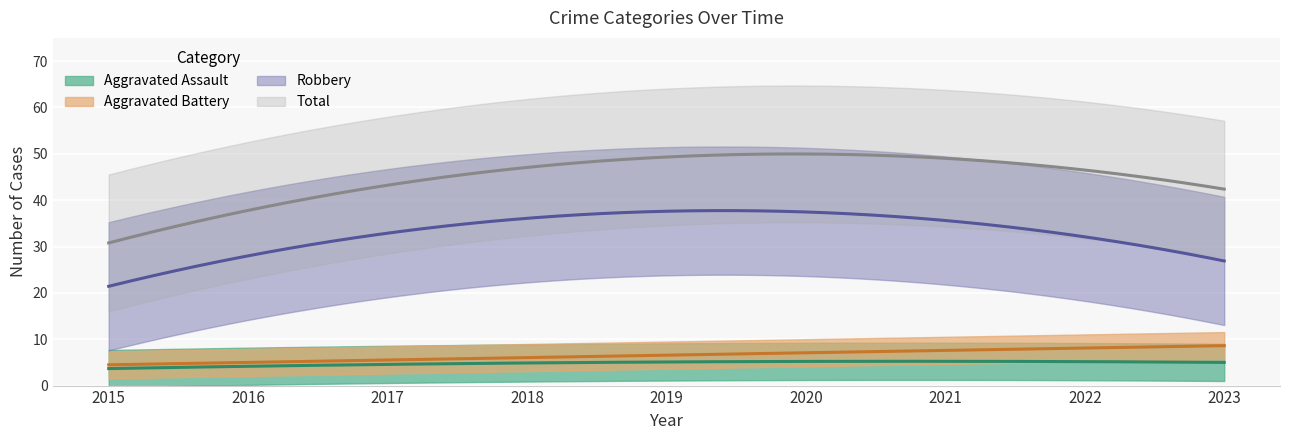

Does the chart display data point markers on the line(s)?

No